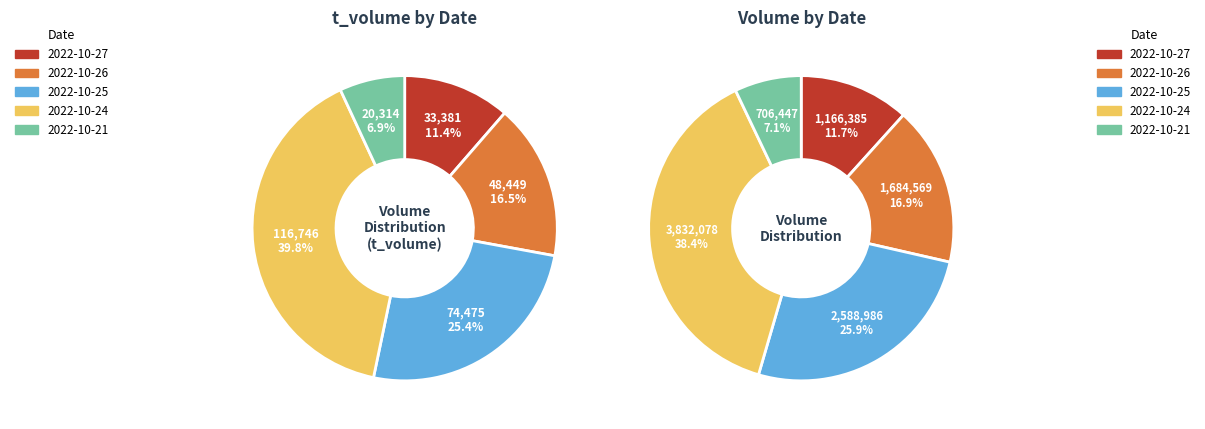

Which category has the smallest portion of the pie?

2022-10-21
706447